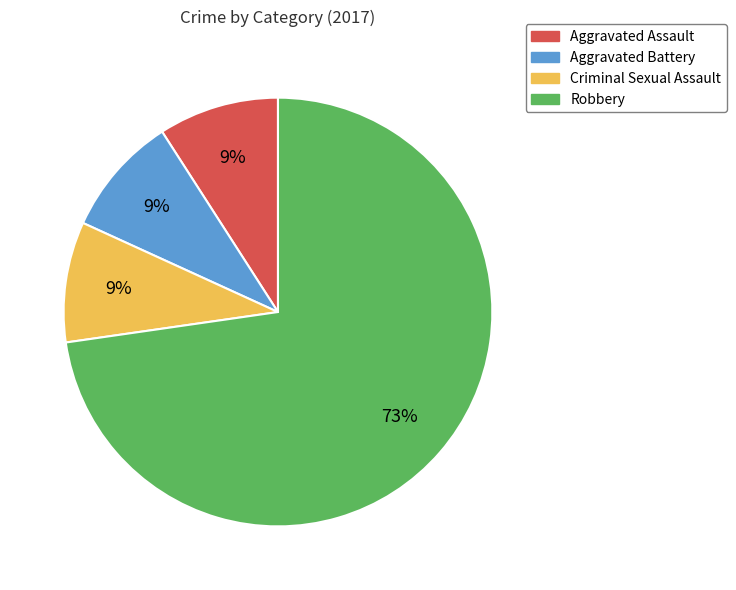

The Robbery slice represents 73% of the pie. True or false?

True